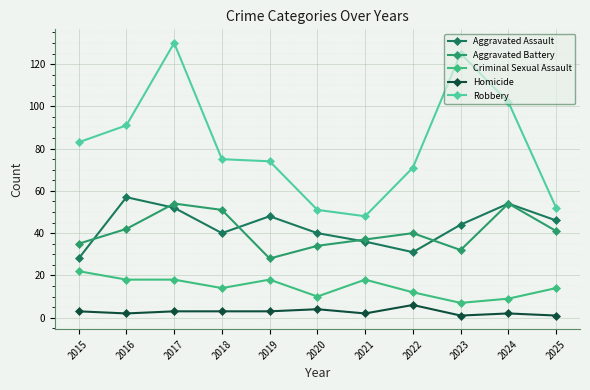

At which label does Criminal Sexual Assault first exceed 14?

2015